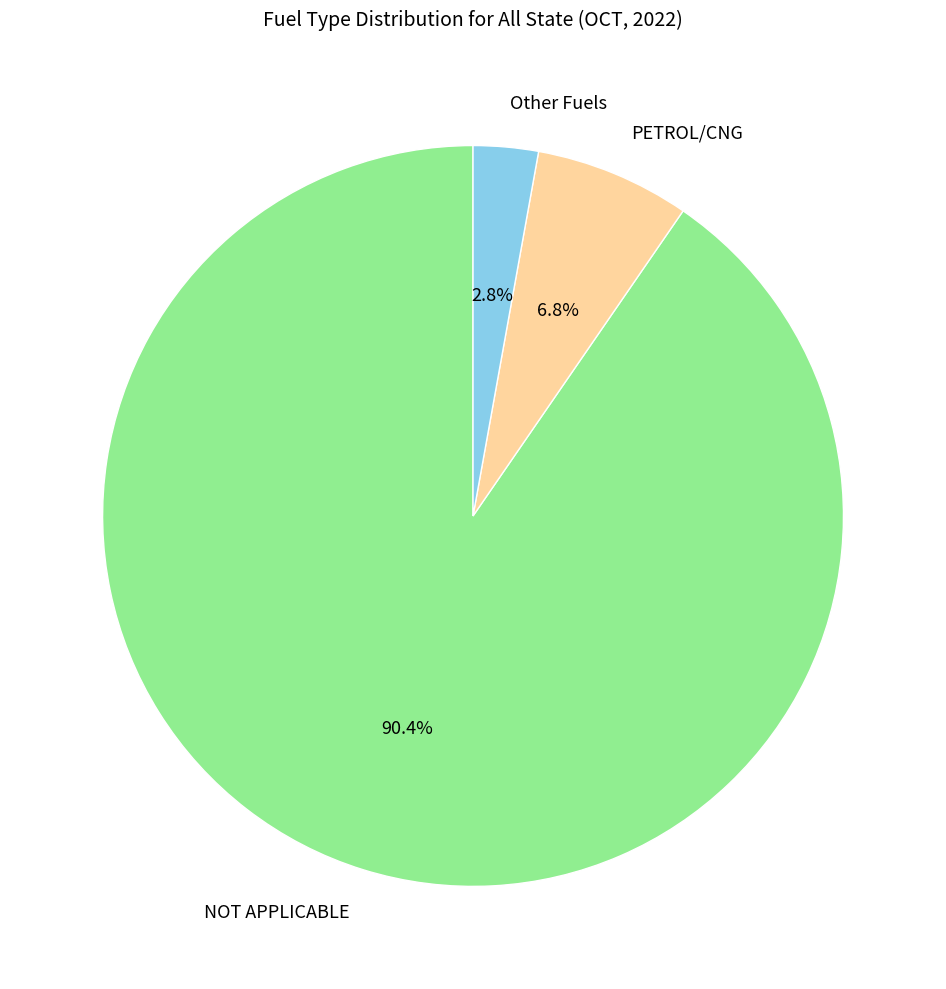

How many slices are in this pie chart?

3